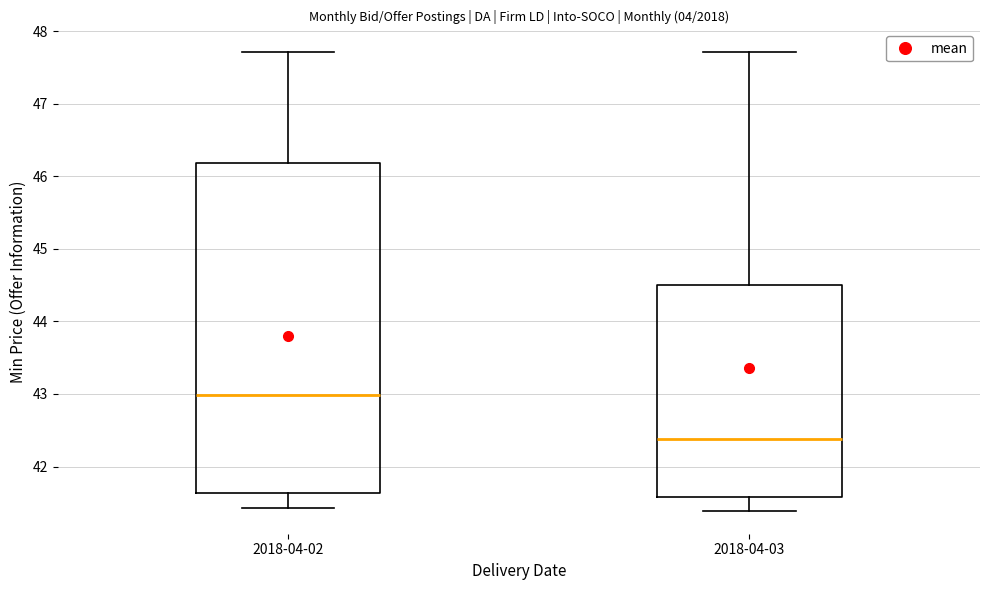

Reading left to right, transcribe this box plot: for each box, give where its median line is, the range the box spans, and where its two whiskers end, as read against the y-axis. The values are not printed on the chart, so give them approximately, as read against the axis.

2018-04-02: median 43.0, box 41.6 to 46.2, whiskers 41.4 to 47.7
2018-04-03: median 42.4, box 41.6 to 44.5, whiskers 41.4 to 47.7